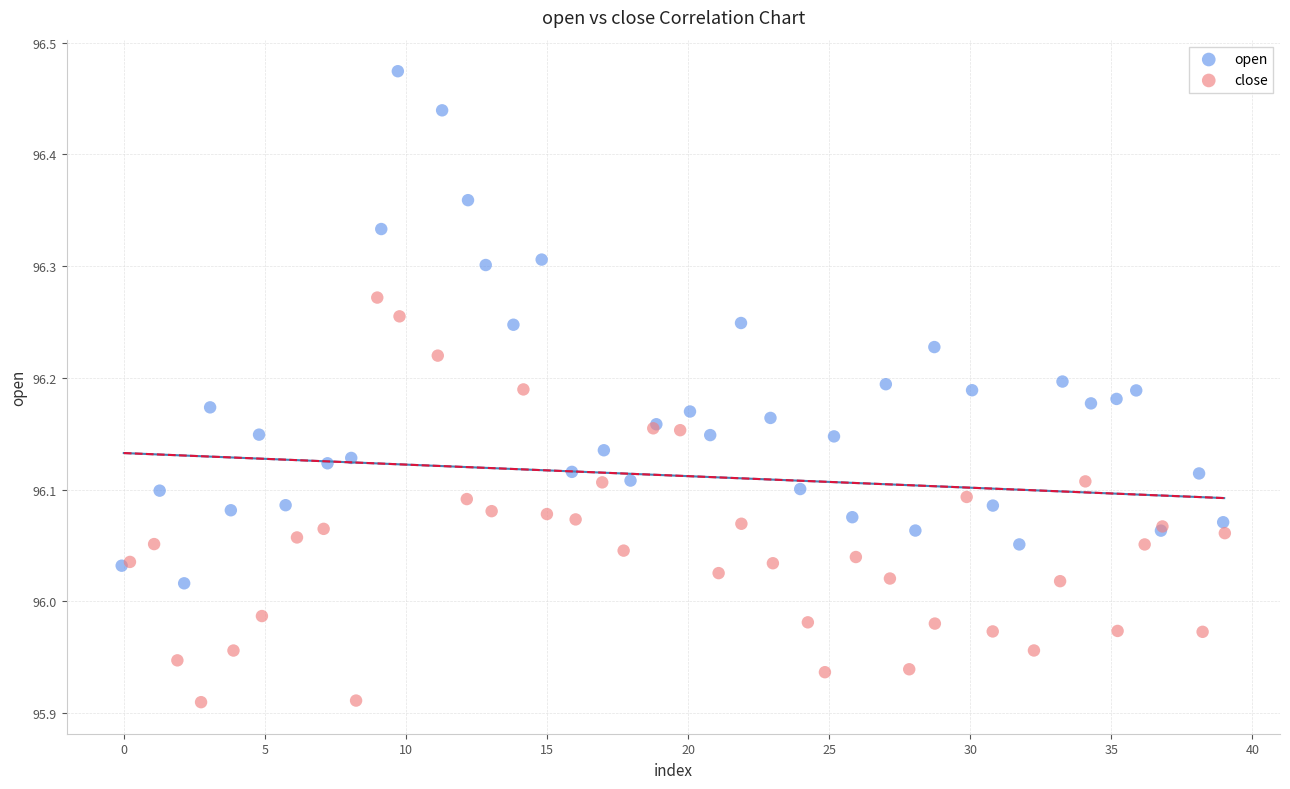

Which series has the largest Y range (max minus min)?

open